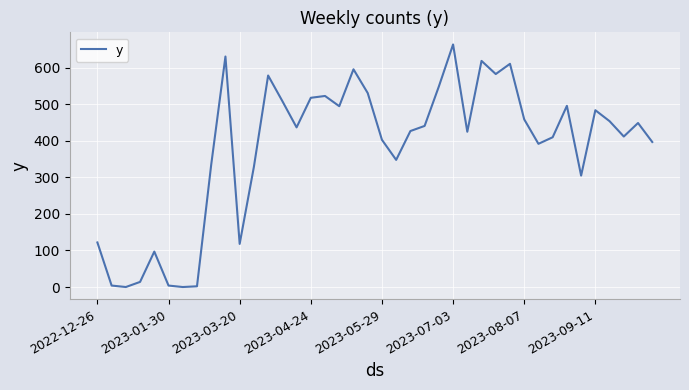

How many series are shown in this chart?

1